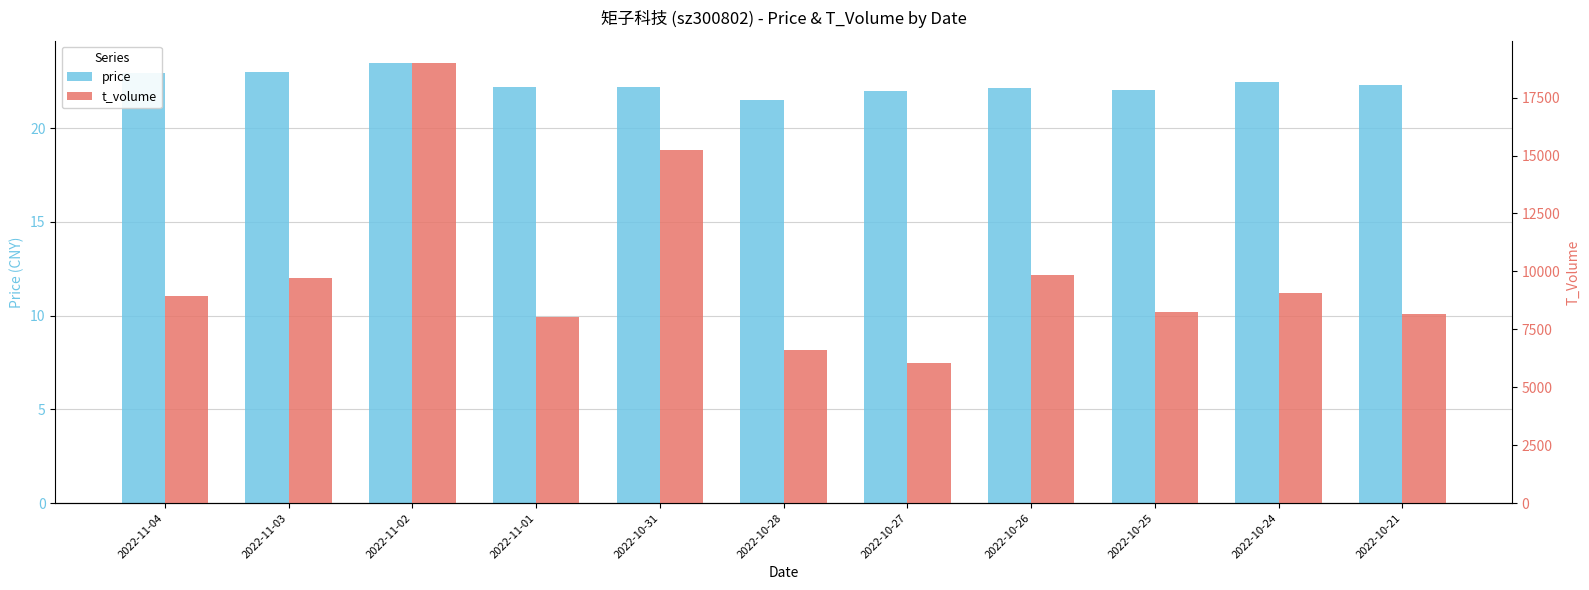

What is the value of the price bar at the 3rd from the left?

23.5